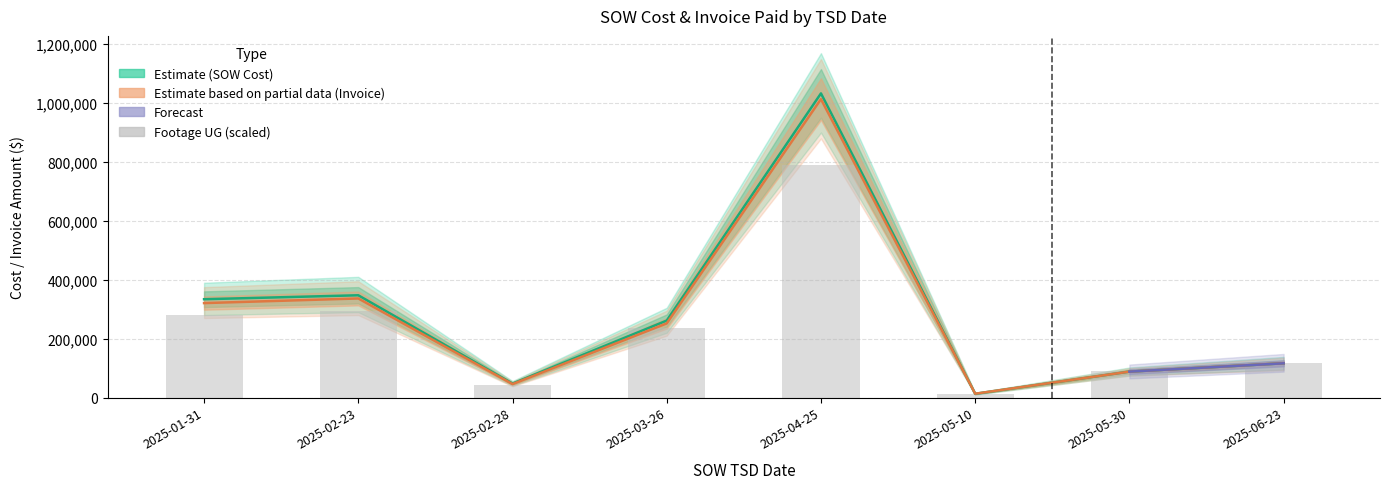

Which category has the lowest value across all series?

2025-05-10